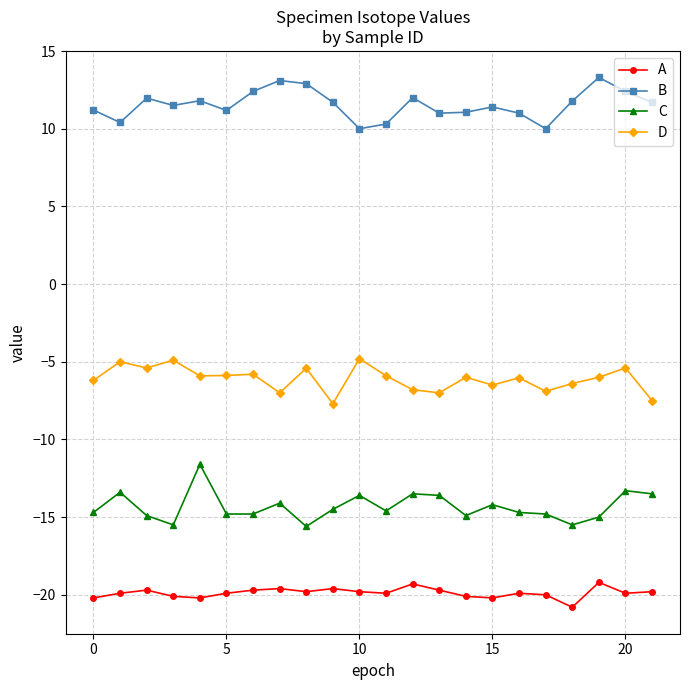

True or false: C has more than 2 points higher than both neighbors.

True